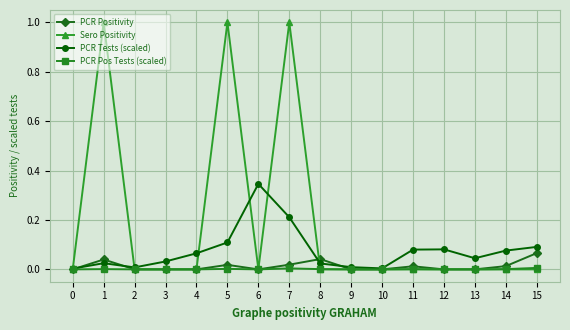

True or false: Sero Positivity has more than 1 interior local peaks.

True